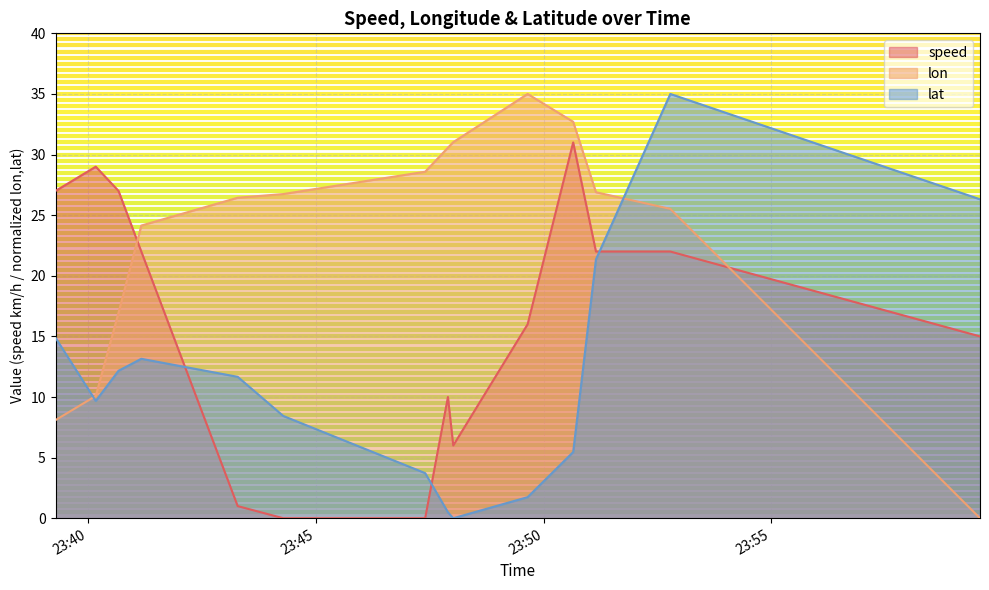

How many intersections are there between speed and lat?

3